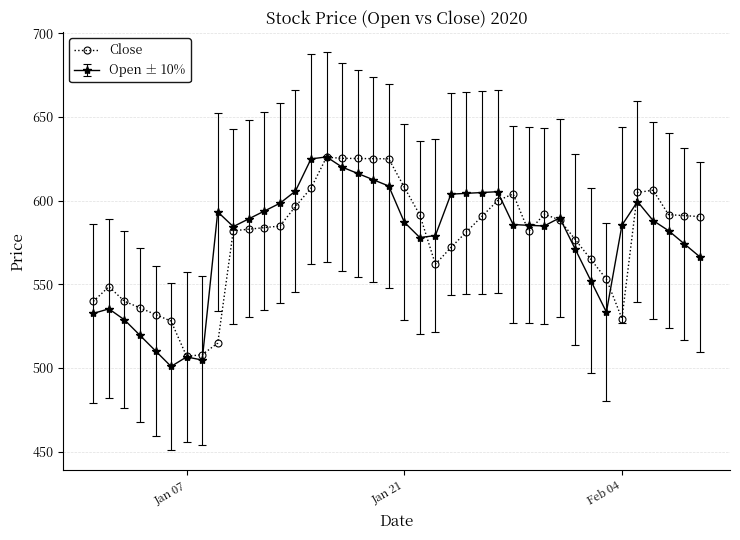

What is the maximum value for Close?

626.0